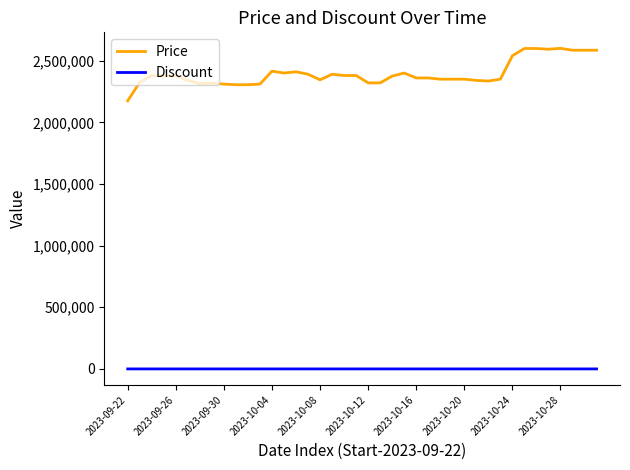

True or false: Price and Discount cross at least once.

False